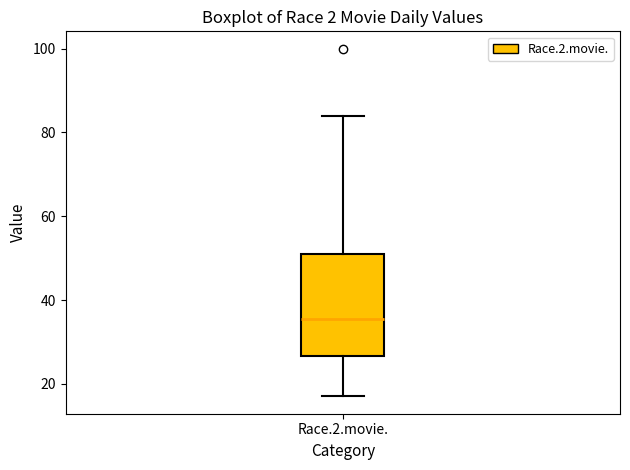

Read this box plot against the y-axis: the position of the median line, the range covered by the box, and the ends of both whiskers. The values are not printed on the chart, so give them approximately, as read against the axis.

median 36, box 26 to 52, whiskers 18 to 84